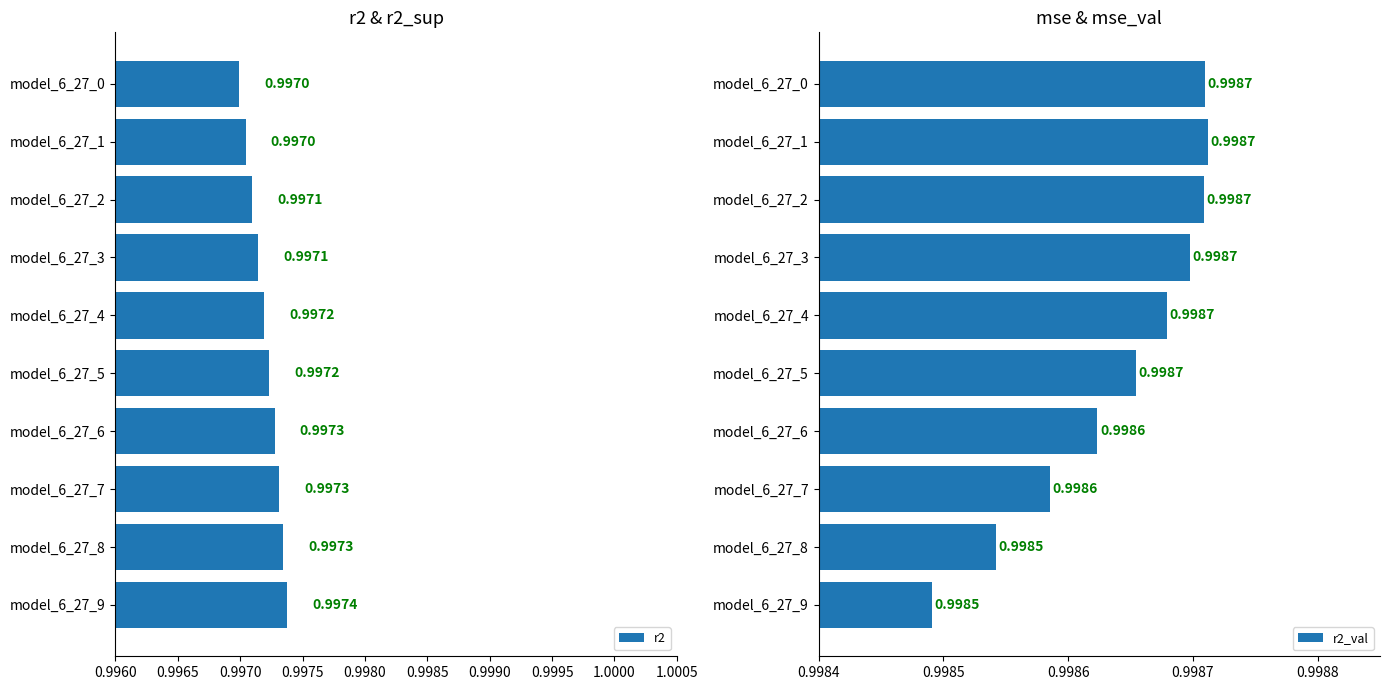

What is the sum of the r2_val values at model_6_27_4 and model_6_27_8?

2.0